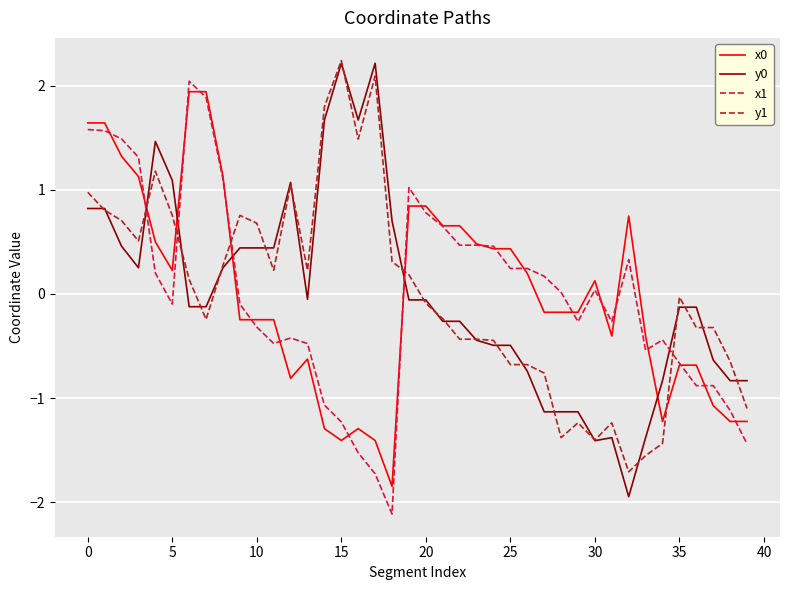

How many lines are shown in the chart?

4